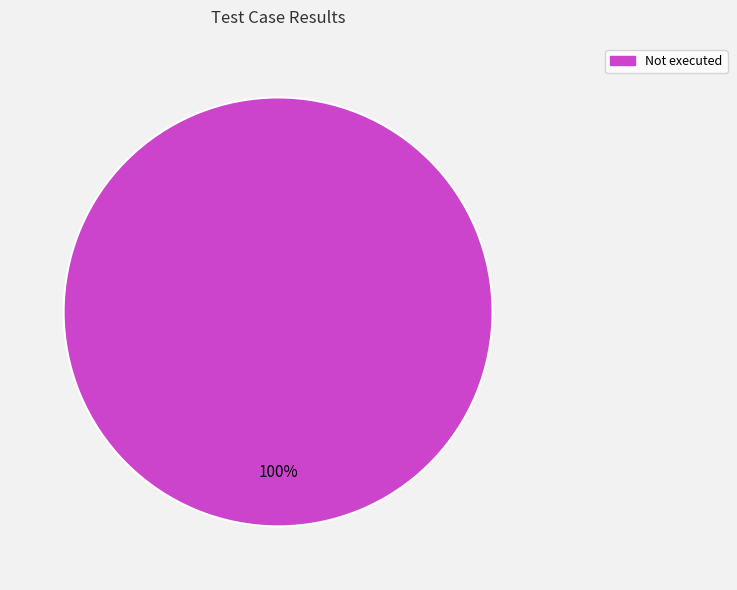

Is there a majority slice in this chart?

Yes